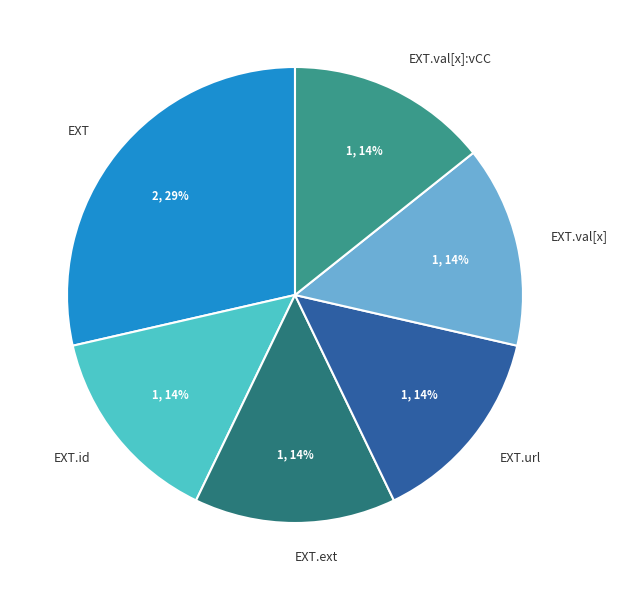

What is the largest slice in the pie chart?

EXT